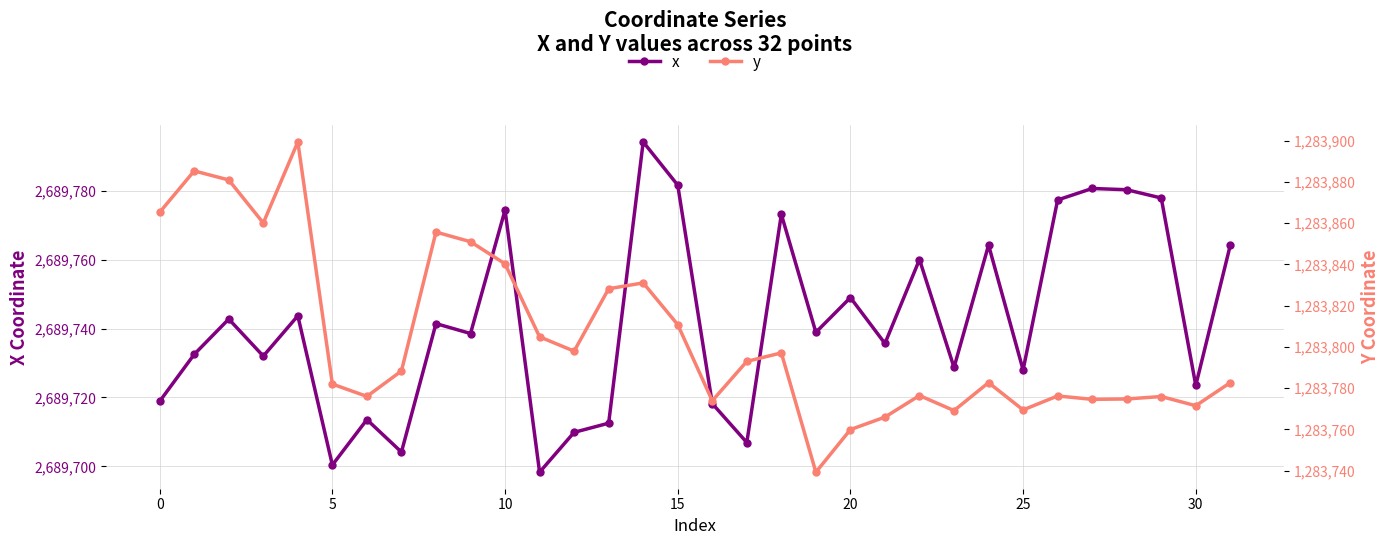

At which label does x reach its peak?

14